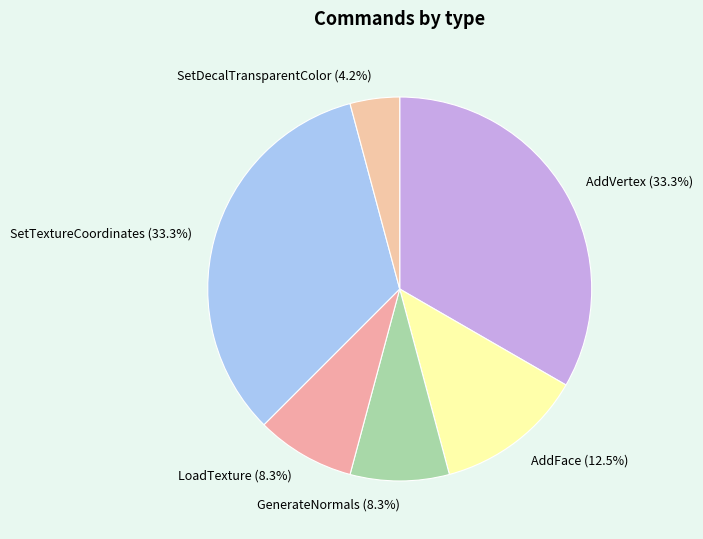

Which has a higher value, GenerateNormals or SetDecalTransparentColor?

GenerateNormals